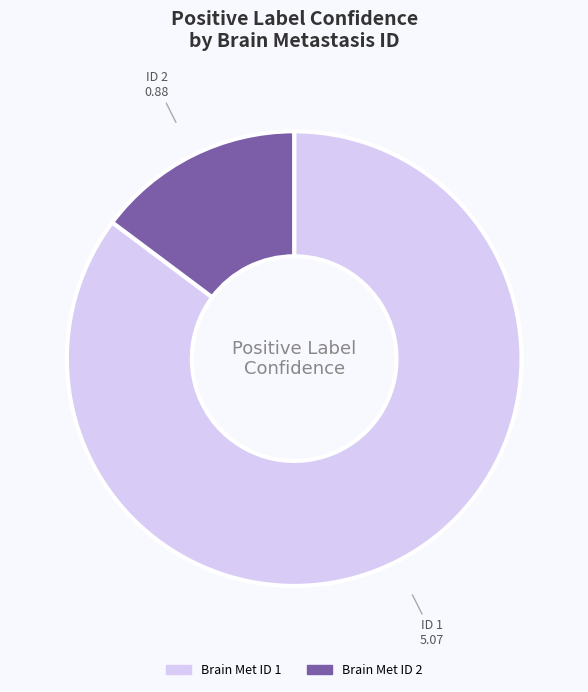

Is there a majority slice in this chart?

Yes